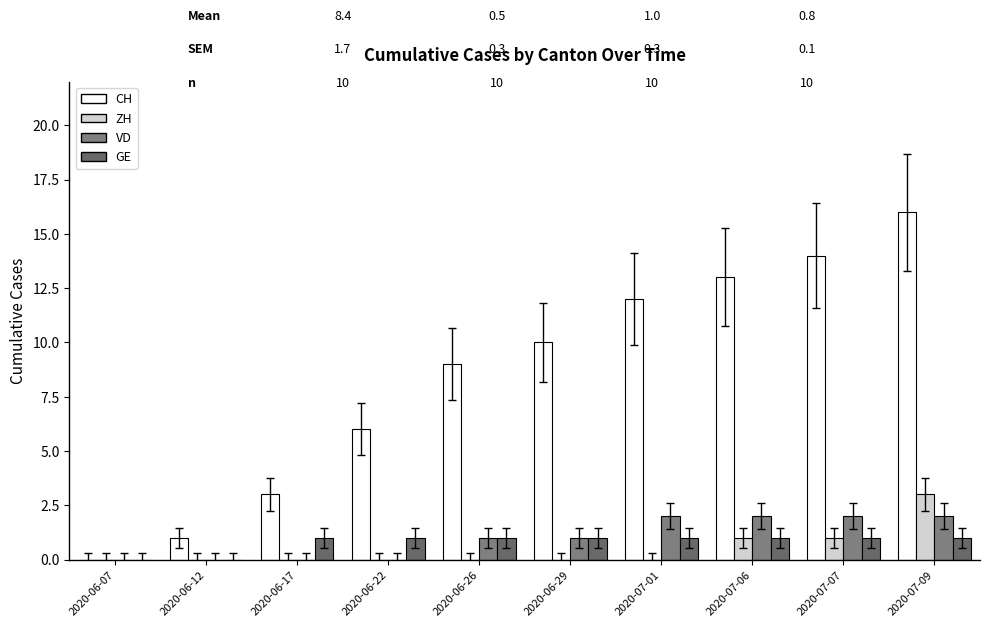

What is the total value across all series at 2020-07-09?

22